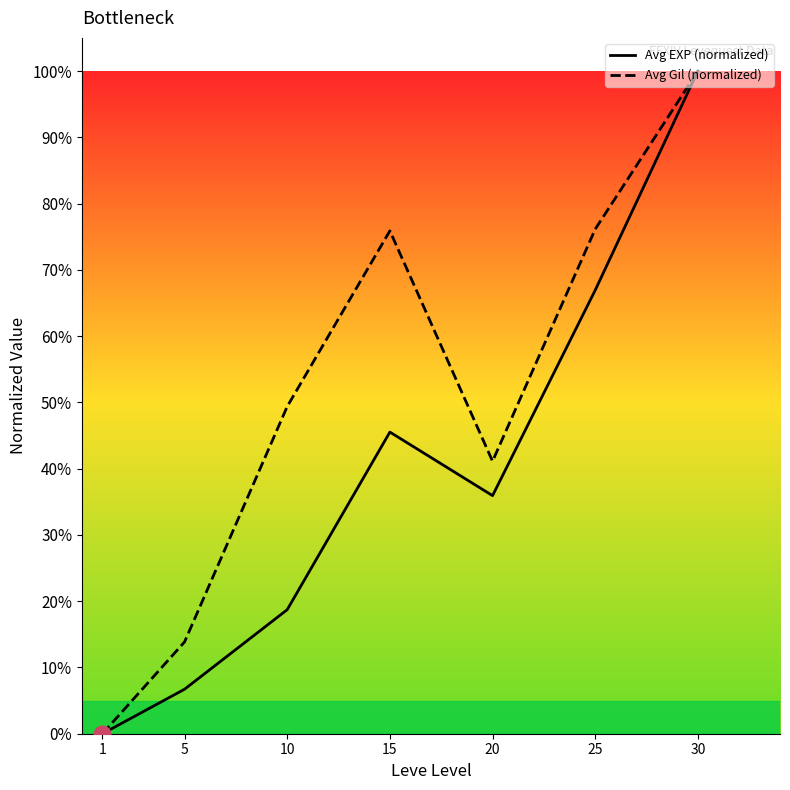

Which series has the largest range (max minus min)?

Avg EXP (normalized)